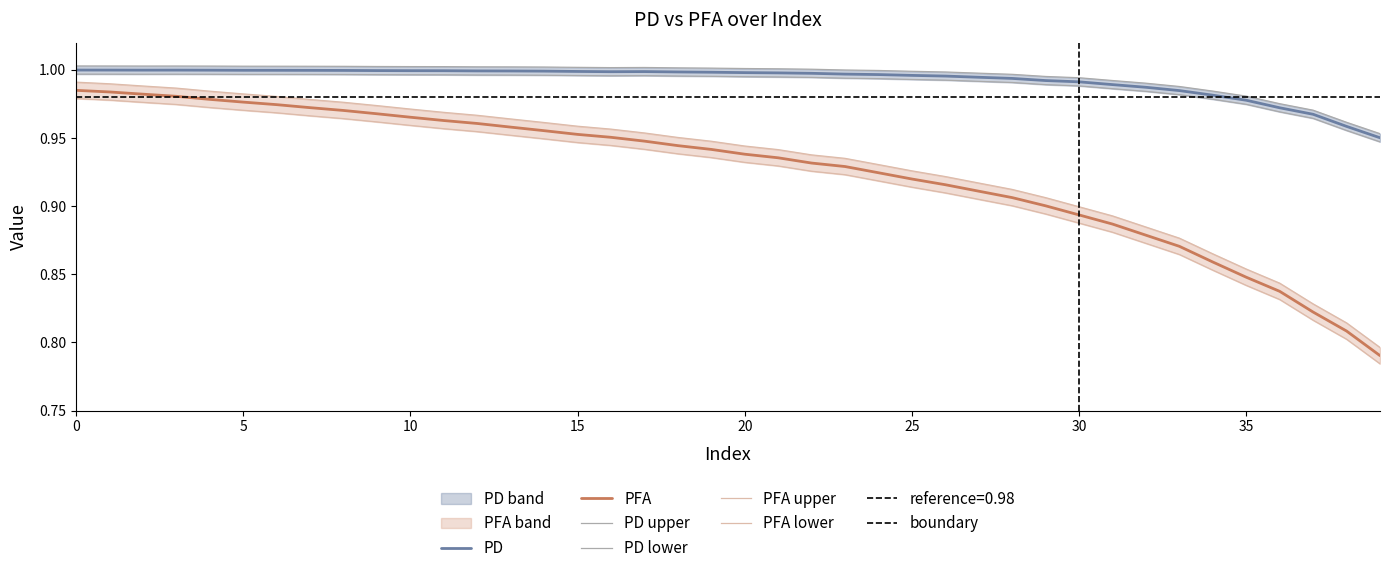

True or false: PD and PFA intersect in this chart.

False